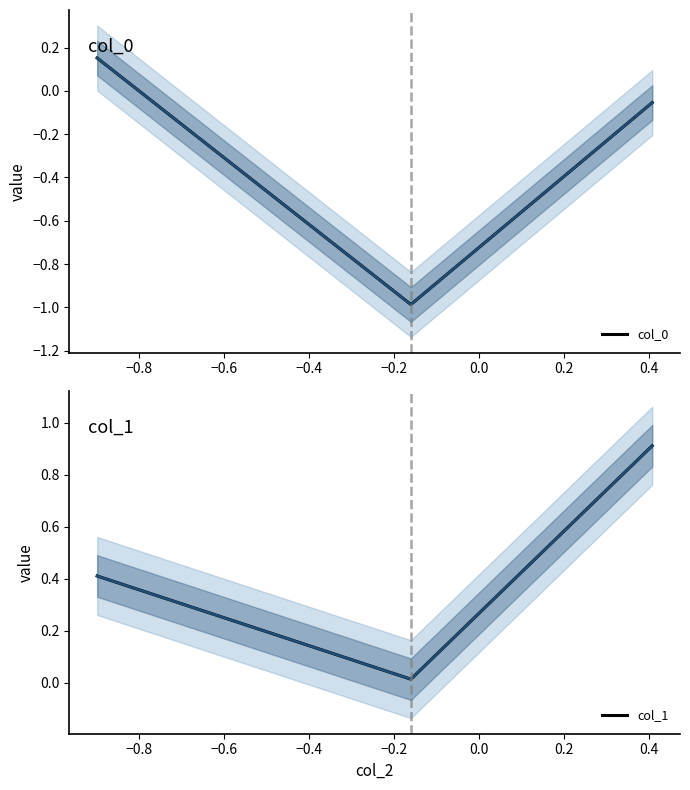

What is the value of the col_1 point at the 1st from the left?

0.4